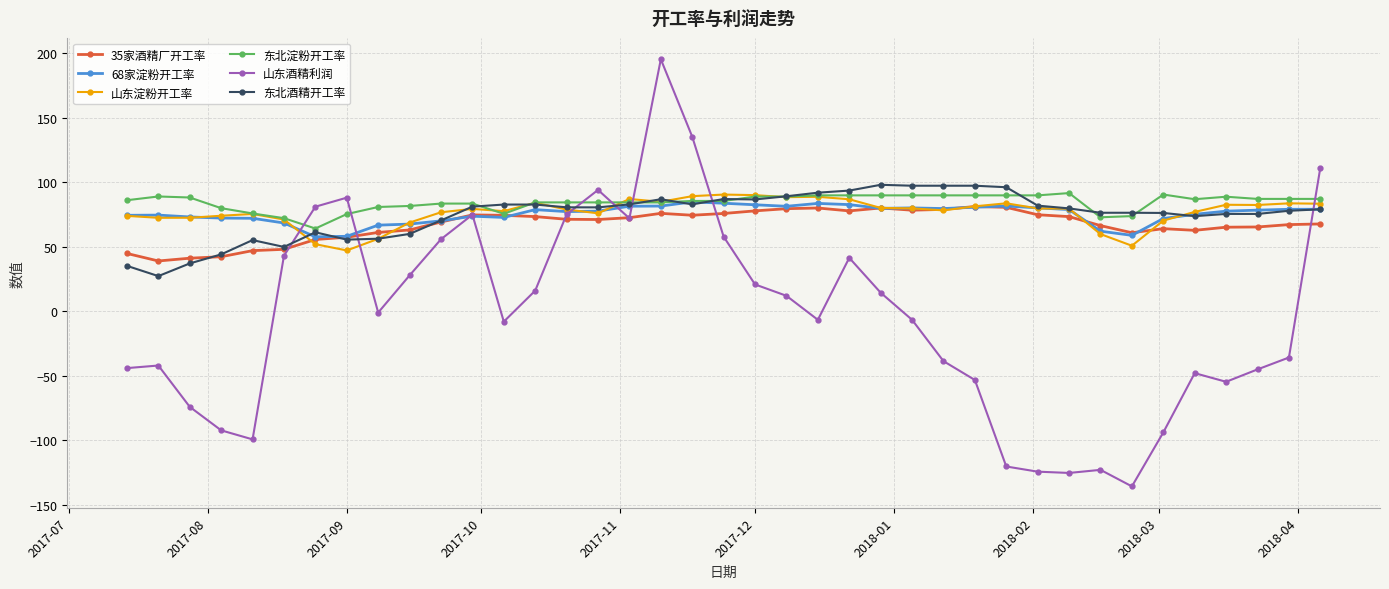

True or false: 68家淀粉开工率 has more than 0 interior local peaks.

True